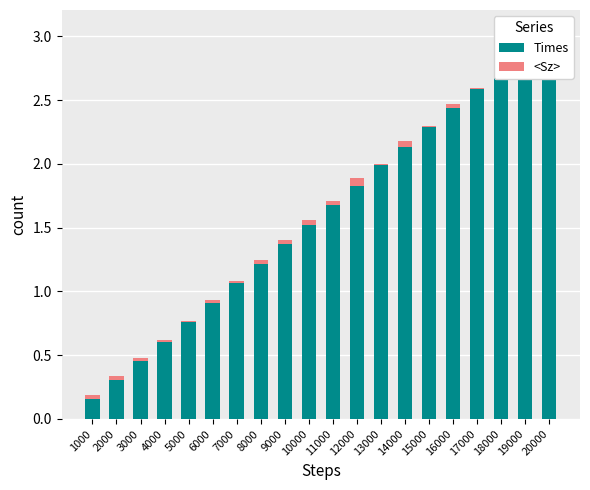

List the labels in order of <Sz> value, largest first.

12000, 14000, 18000, 10000, 1000, 2000, 8000, 9000, 11000, 16000, 3000, 6000, 19000, 4000, 7000, 20000, 5000, 13000, 15000, 17000